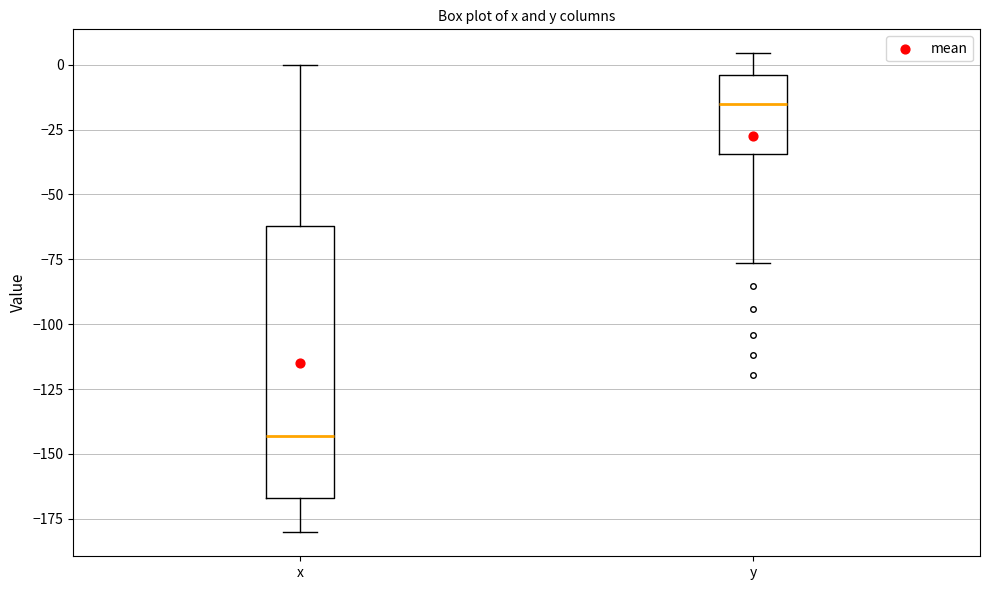

Reading left to right, read every box against the y-axis: the position of its median line, the range the box covers, and the ends of its whiskers. The values are not printed on the chart, so give them approximately, as read against the axis.

x: median -145, box -165 to -60, whiskers -180 to 0
y: median -15, box -35 to -5, whiskers -75 to 5